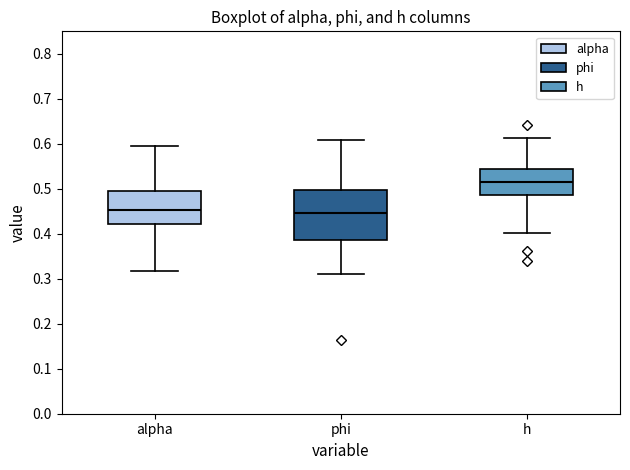

Where is the lower edge of the box for alpha on the y-axis? The values are not printed on the chart, so give them approximately, as read against the axis.

0.42